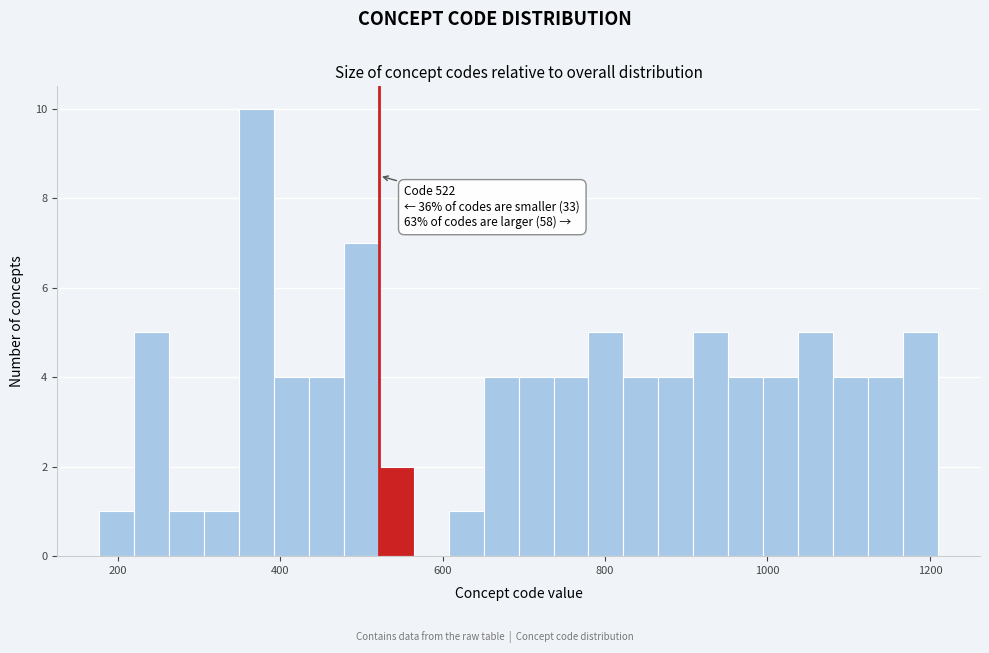

Read against the x-axis, roughly where is the centre of the tallest bar?

380